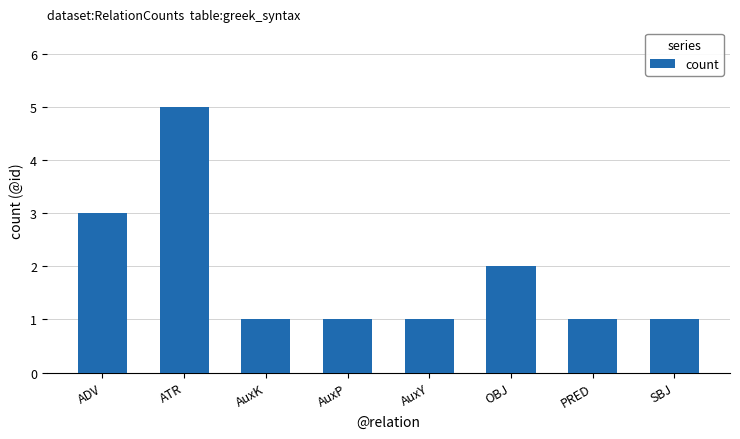

How many data points does each series have?

8